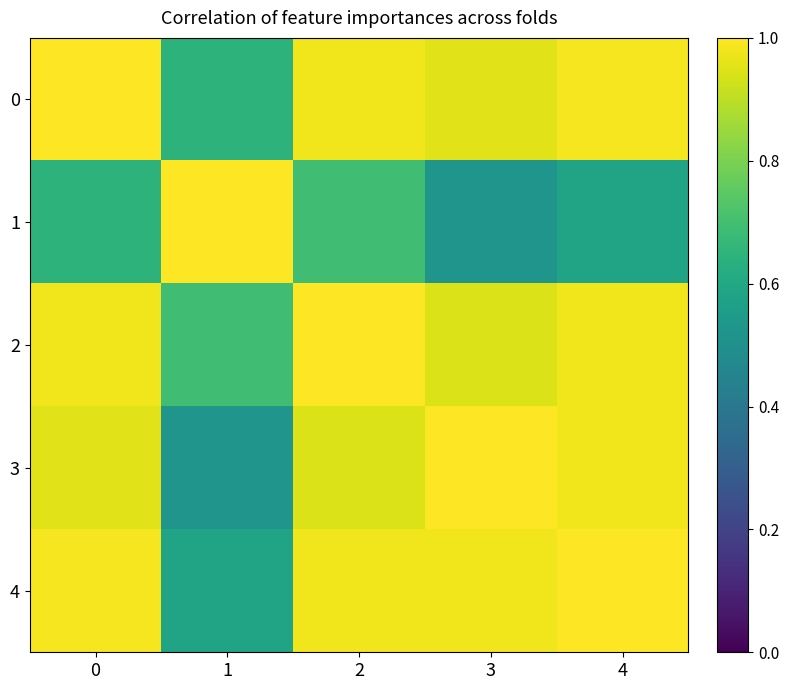

Reading left to right, what are all the values shown in this chart?

0: 0=1.0	1=0.6	2=1.0	3=1.0	4=1.0
1: 0=0.6	1=1.0	2=0.7	3=0.5	4=0.6
2: 0=1.0	1=0.7	2=1.0	3=0.9	4=1.0
3: 0=1.0	1=0.5	2=0.9	3=1.0	4=1.0
4: 0=1.0	1=0.6	2=1.0	3=1.0	4=1.0